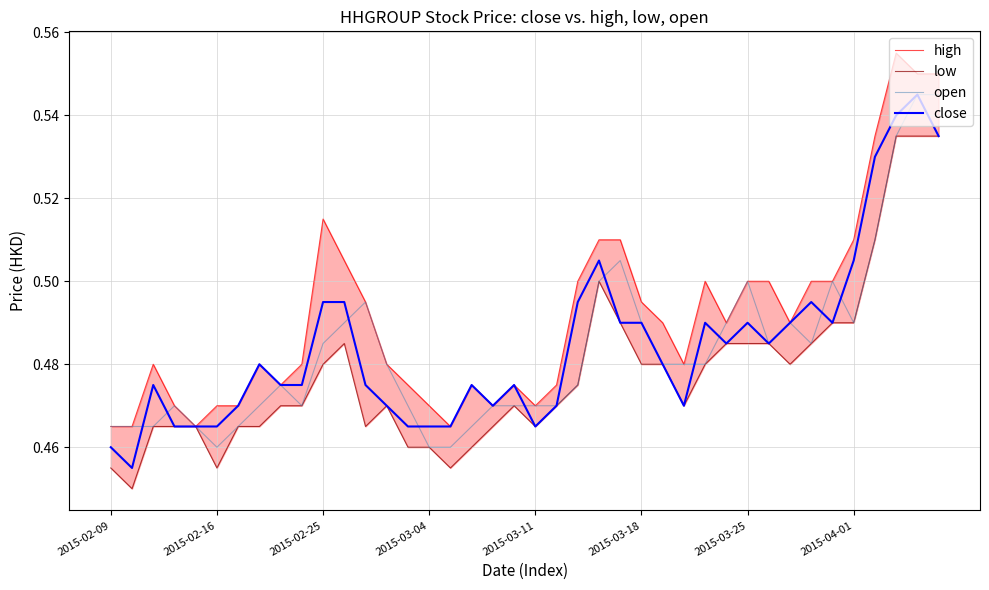

What is the total value across all series at 2015-03-04?

1.9